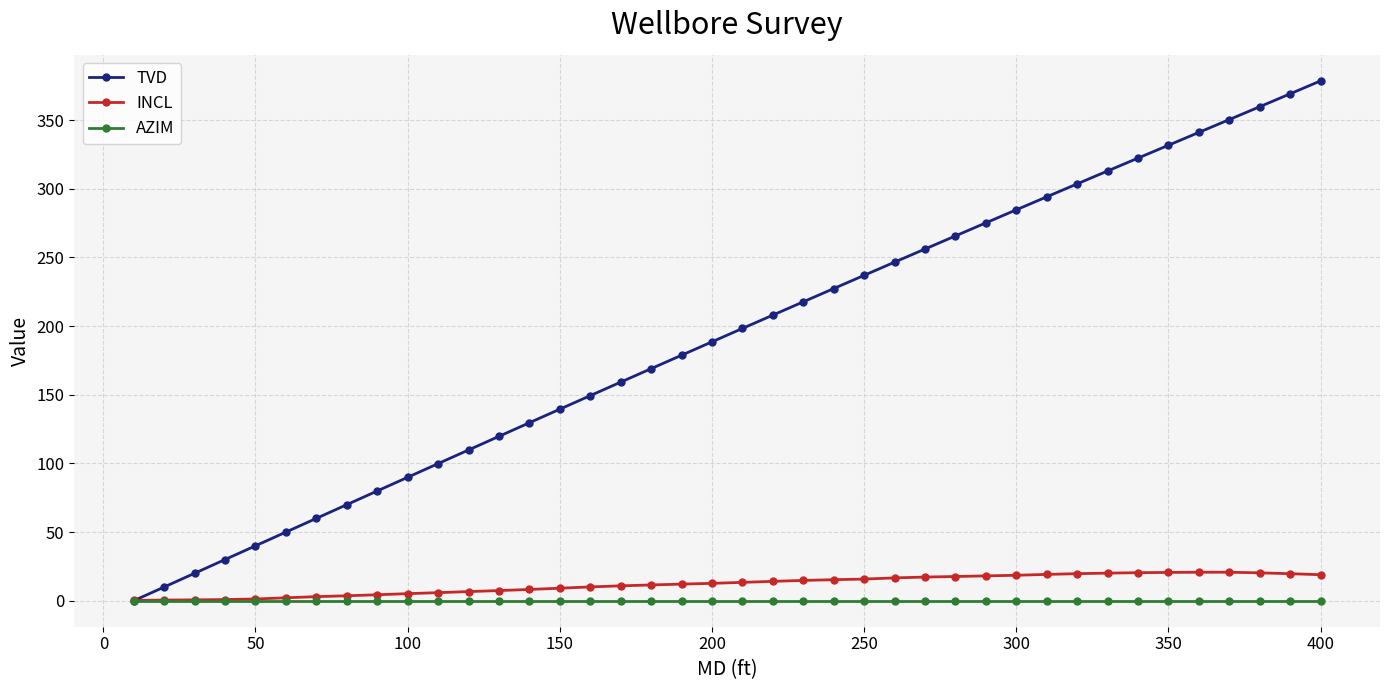

What is the value of the TVD point at the 19th from the left?

178.8